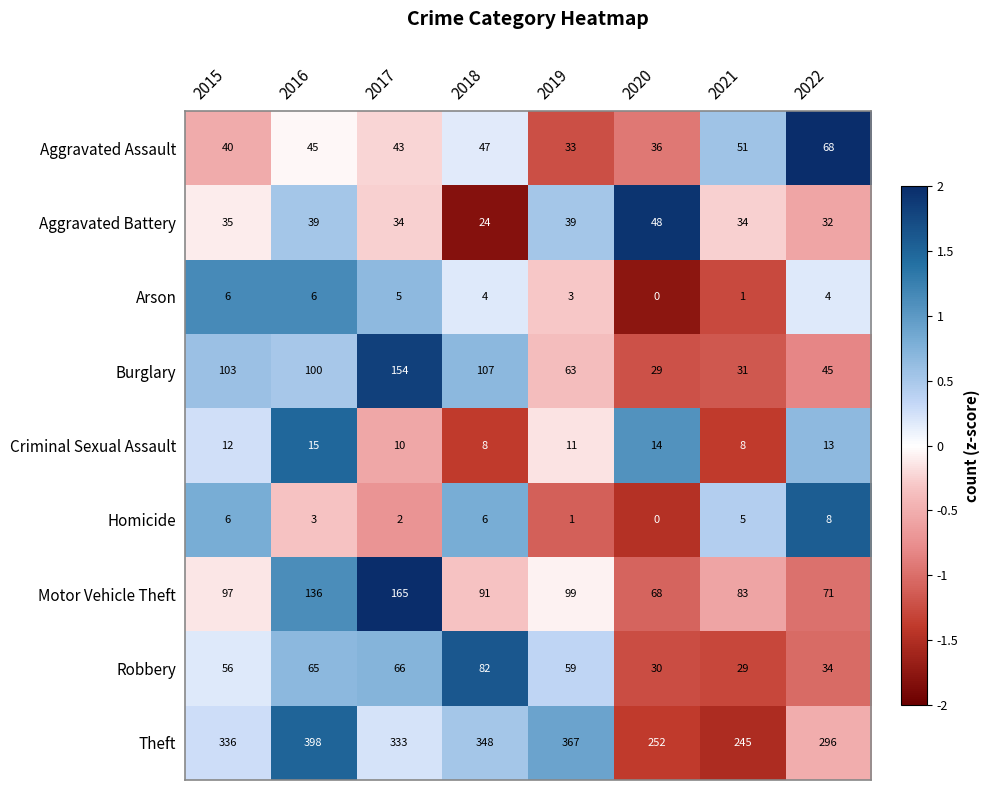

What is the minimum value shown in the chart?

0